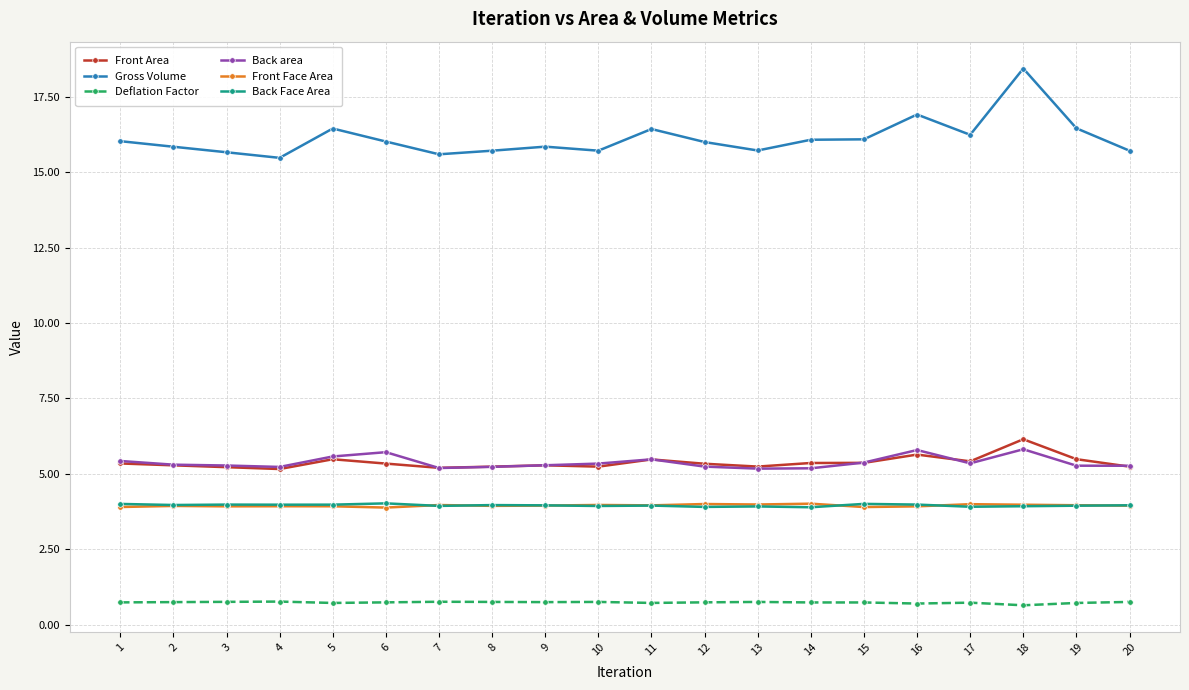

What is the value of the Gross Volume point at the 2nd from the left?

15.8